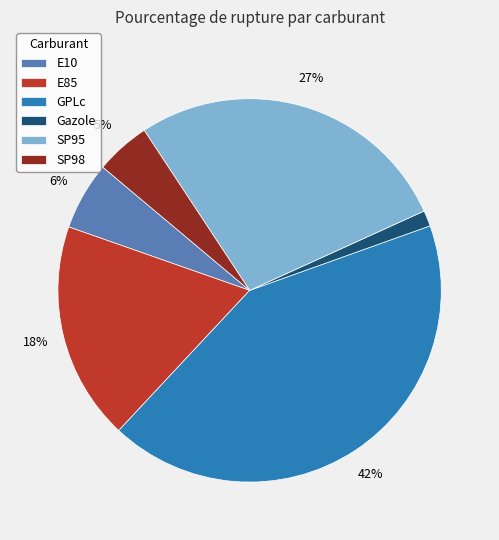

Is there any slice that represents more than half of the pie?

No